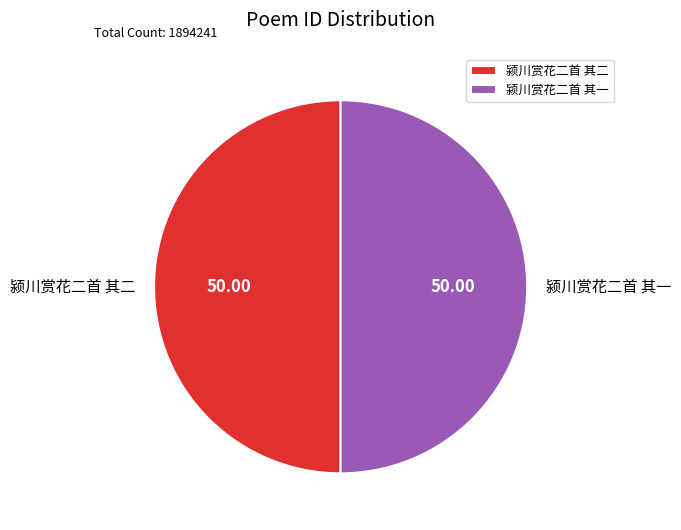

What is the ratio of the value at 颍川赏花二首 其二 to the value at 颍川赏花二首 其一?

1.0